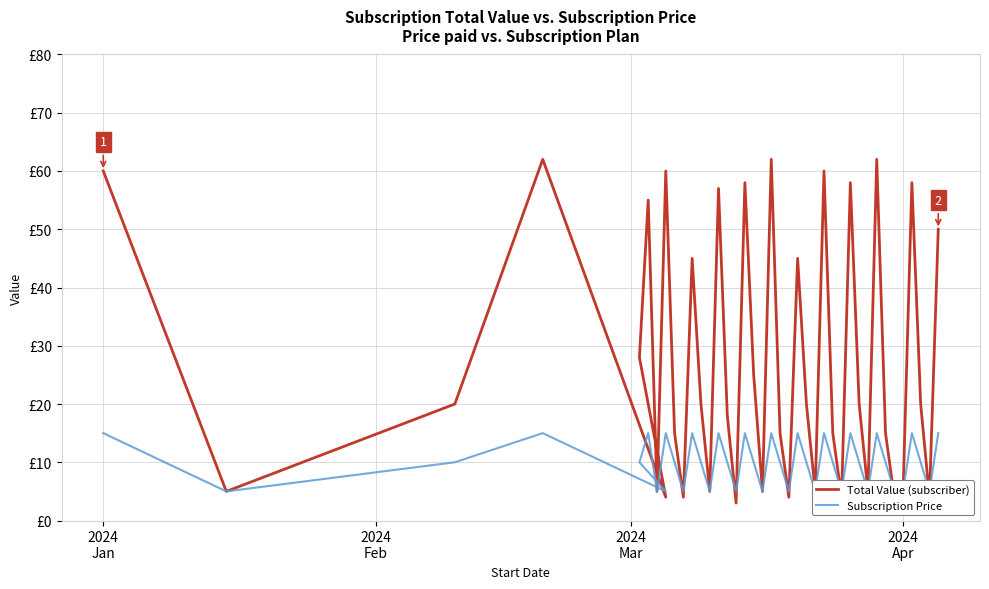

How many data points does each series have?

40